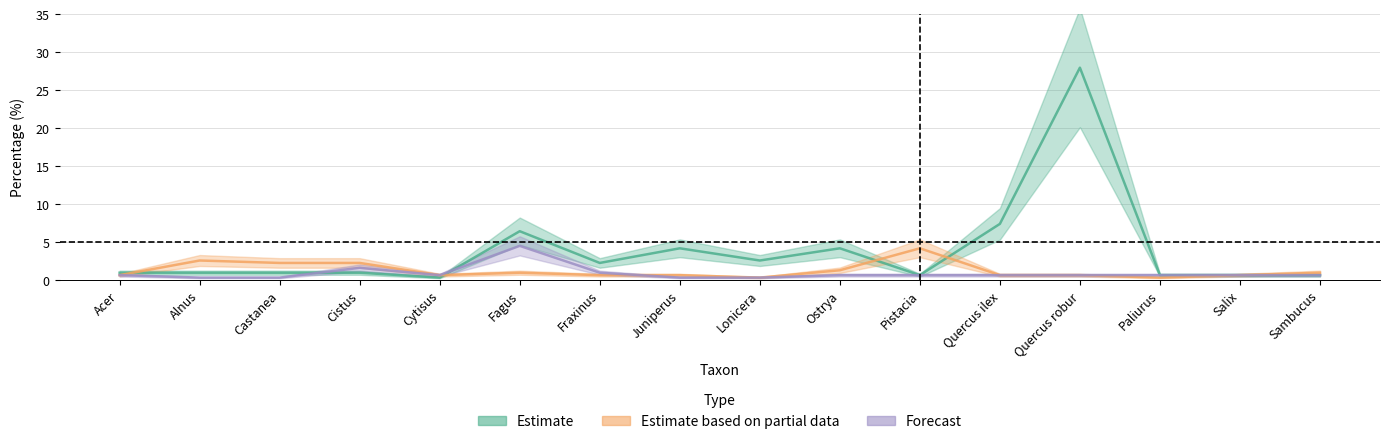

What is the label of the 2nd point from the right?

Salix